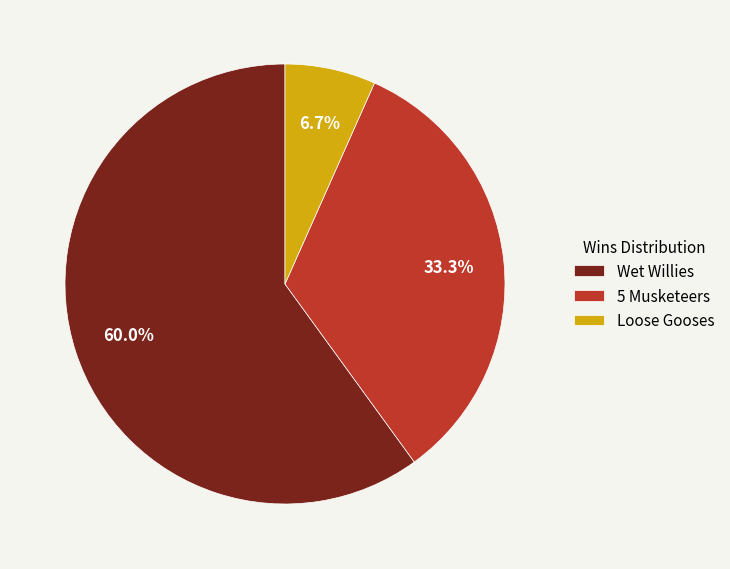

How many slices are in this pie chart?

3